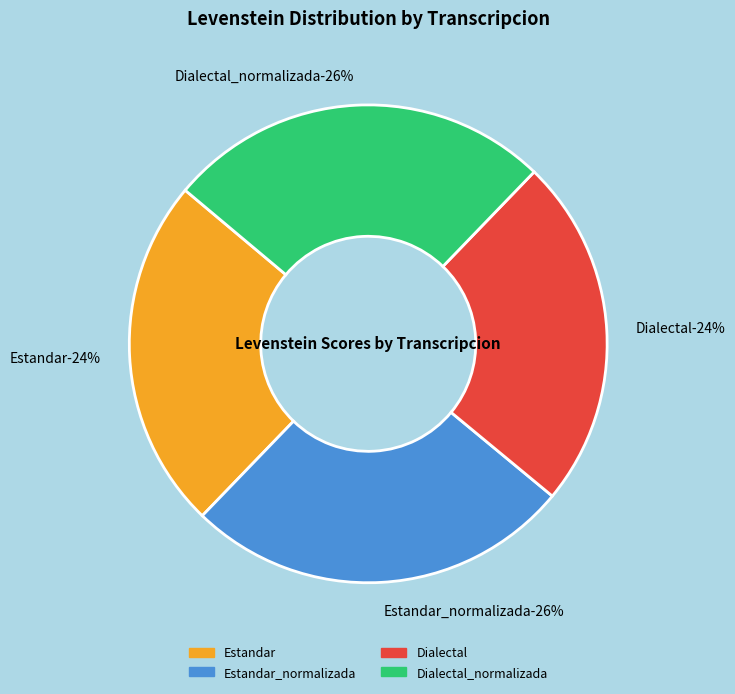

What percentage is the Dialectal slice, to the nearest percent?

24%